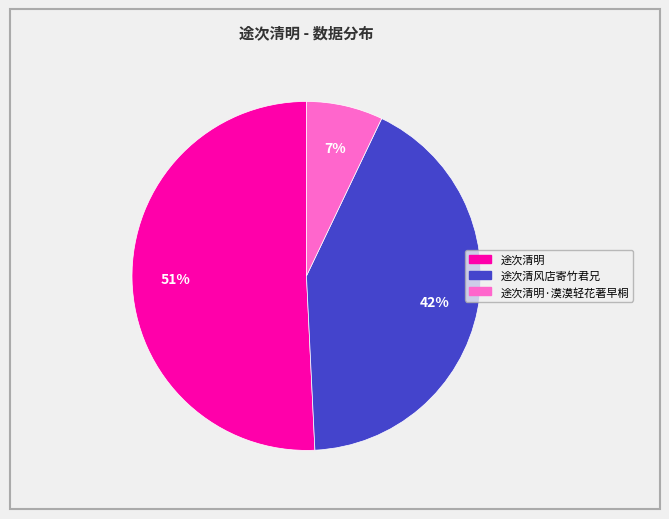

Is there any slice that represents more than half of the pie?

Yes